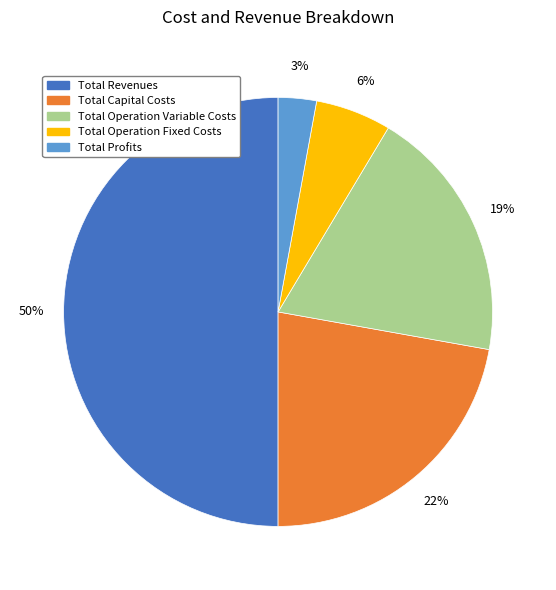

Does Total Profits represent more than half of the total?

No